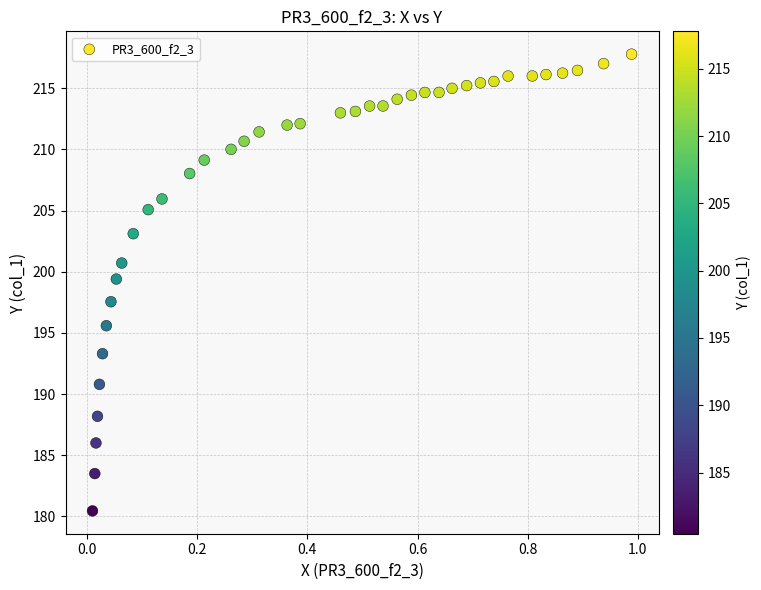

What is the range of Y values (max minus min)?

37.3